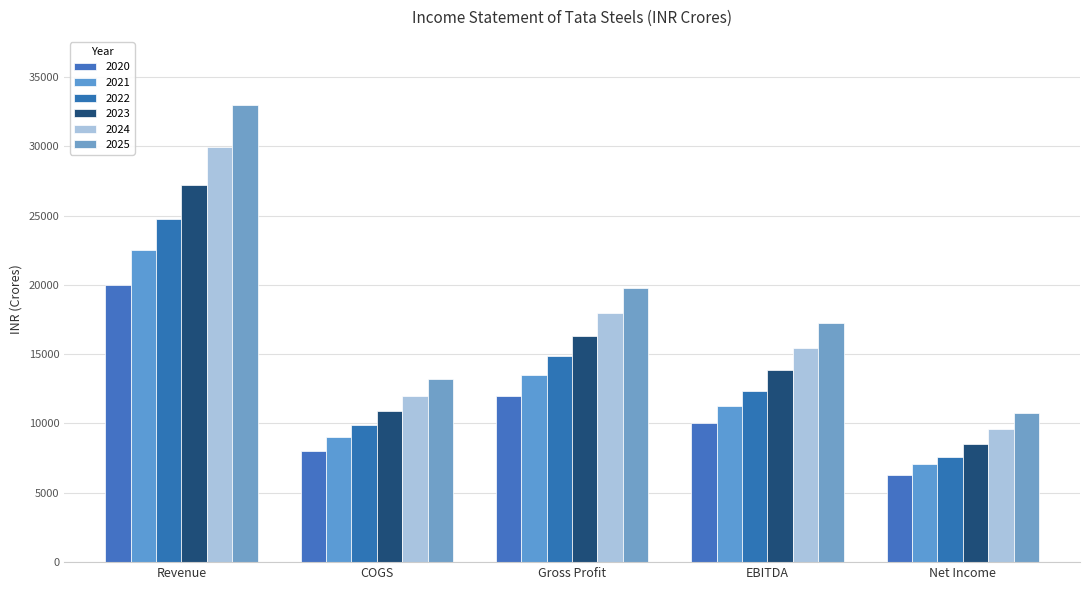

Which series has the largest total across all categories?

2025